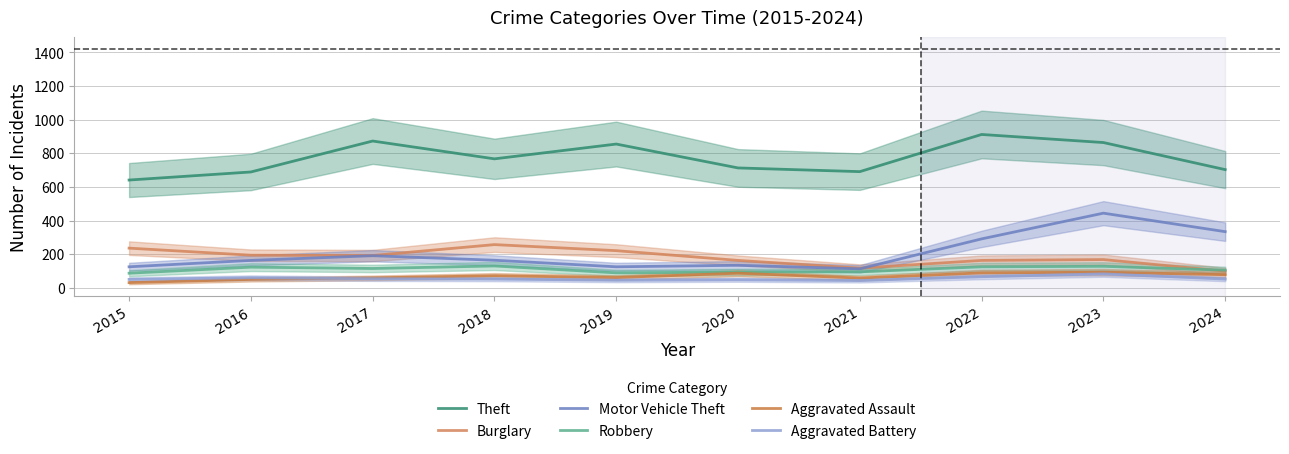

At which label is Burglary closest to 178?

2023